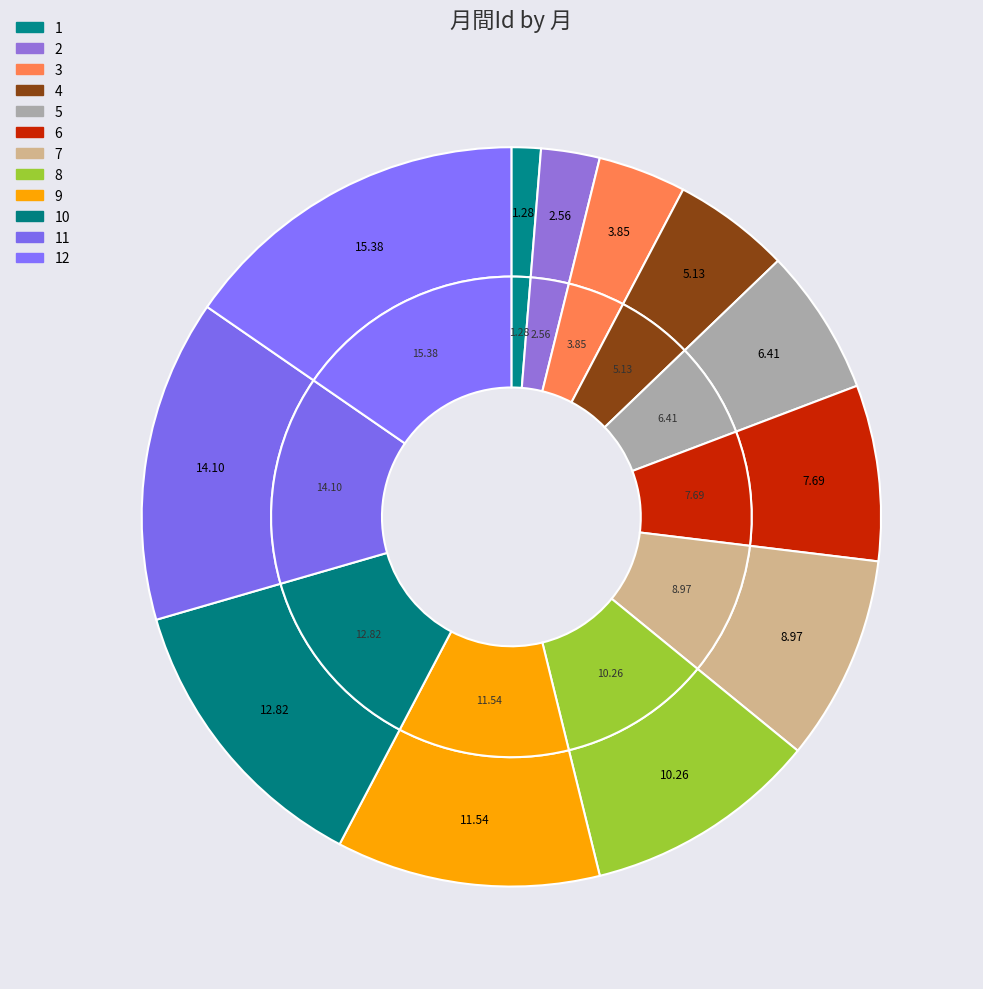

What is the ratio of the value at 4 to the value at 6?

0.7